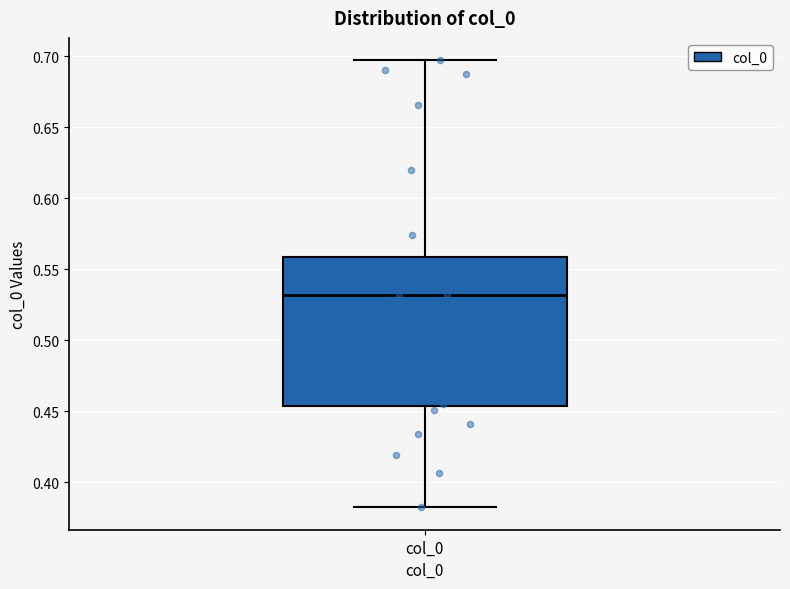

Read this box plot against the y-axis: the position of the median line, the range covered by the box, and the ends of both whiskers. The values are not printed on the chart, so give them approximately, as read against the axis.

median 0.530, box 0.455 to 0.560, whiskers 0.380 to 0.695